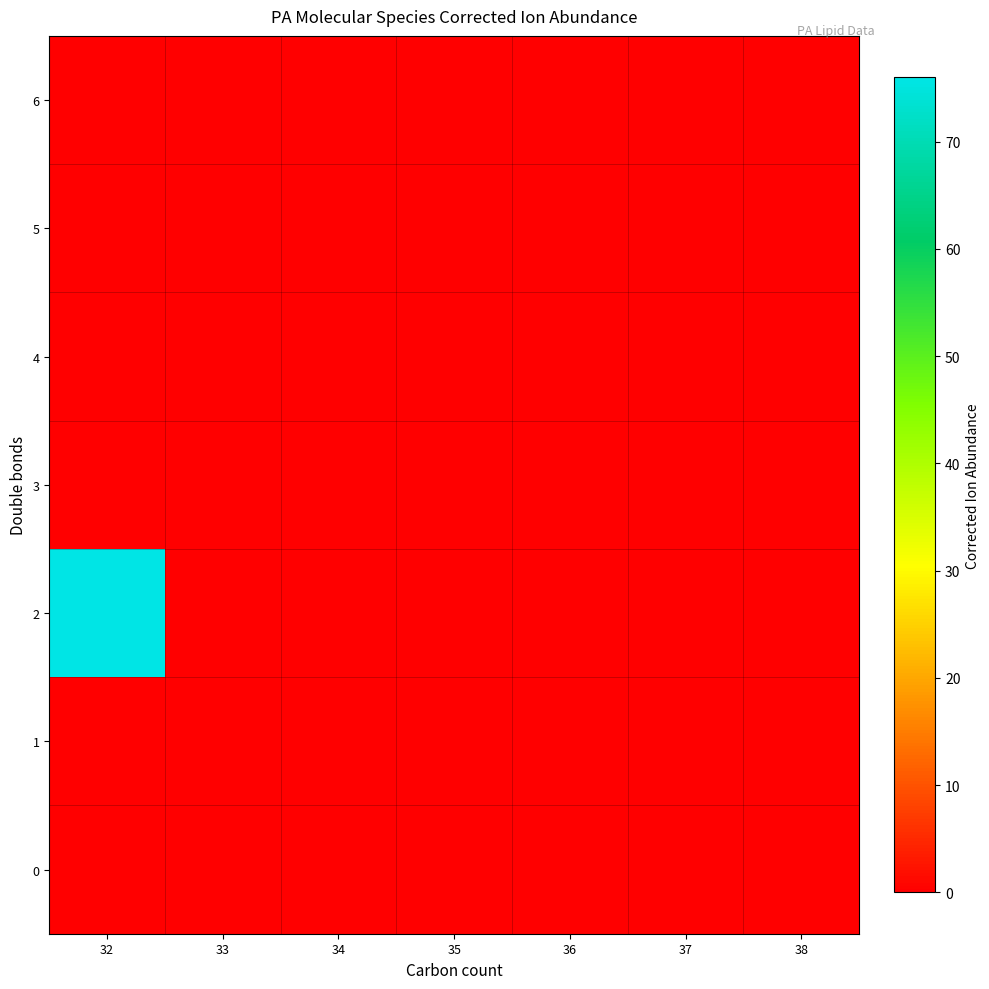

Count the number of categories in the chart.

7